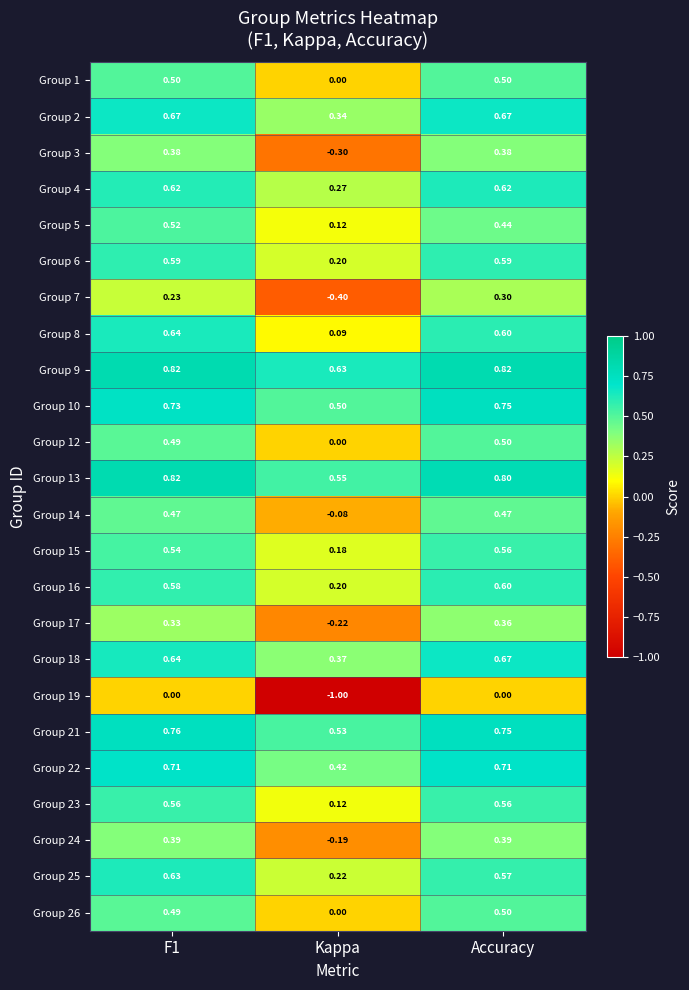

Where is Group 17 nearest to the value 0?

Kappa